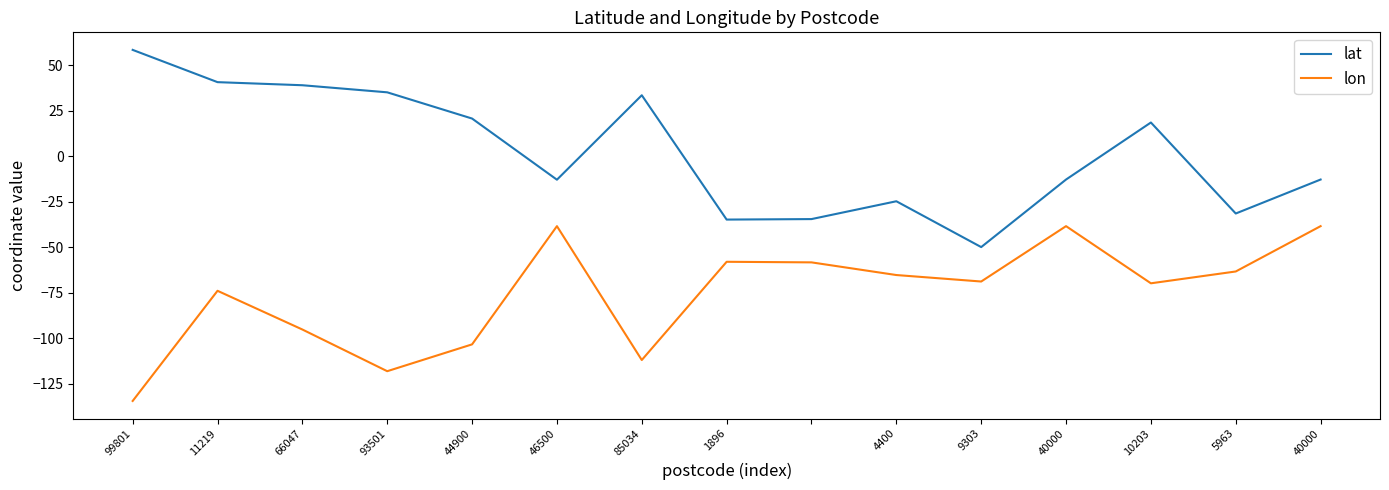

True or false: lat has more than 1 interior local peaks.

True